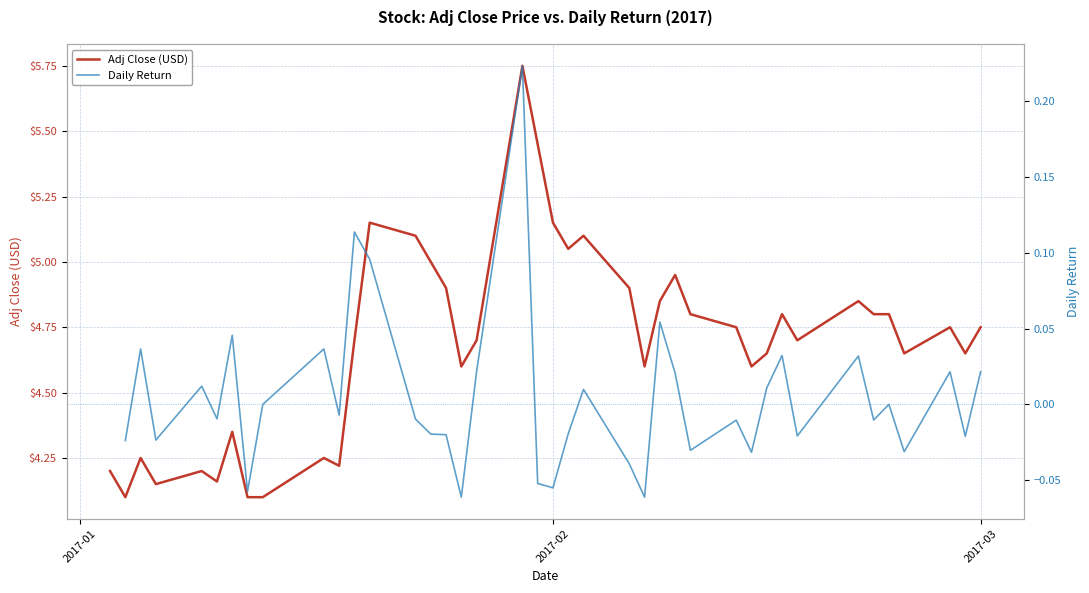

What is the minimum value for Adj Close (USD)?

4.1